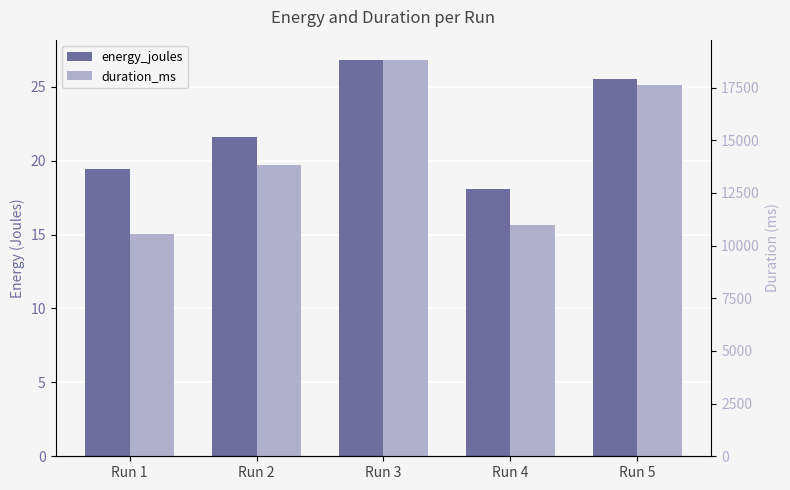

Which label corresponds to the smallest value in the chart?

Run 4